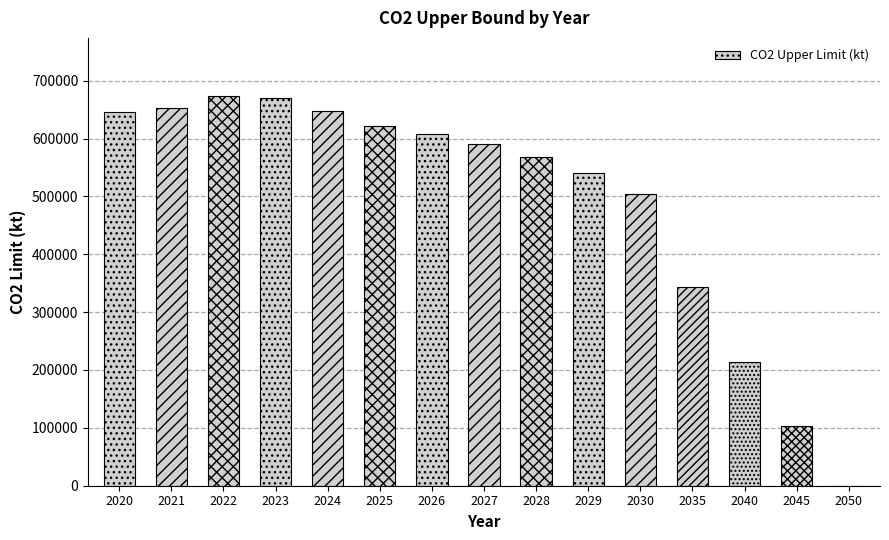

What is the greatest value displayed?

672924.5